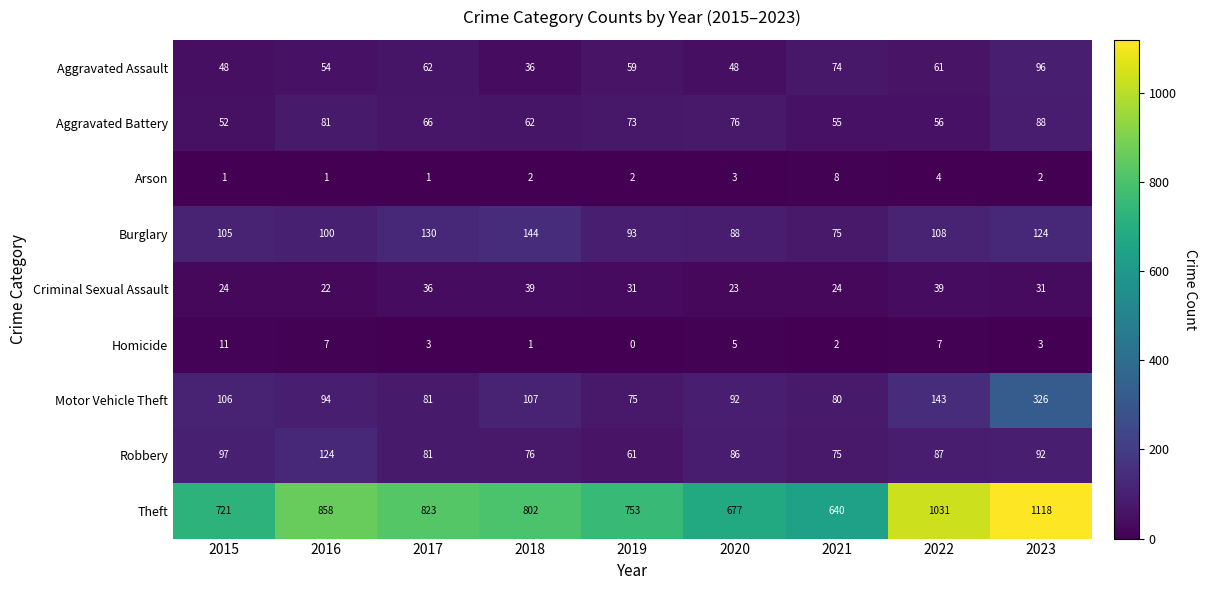

Count the number of categories in the chart.

9